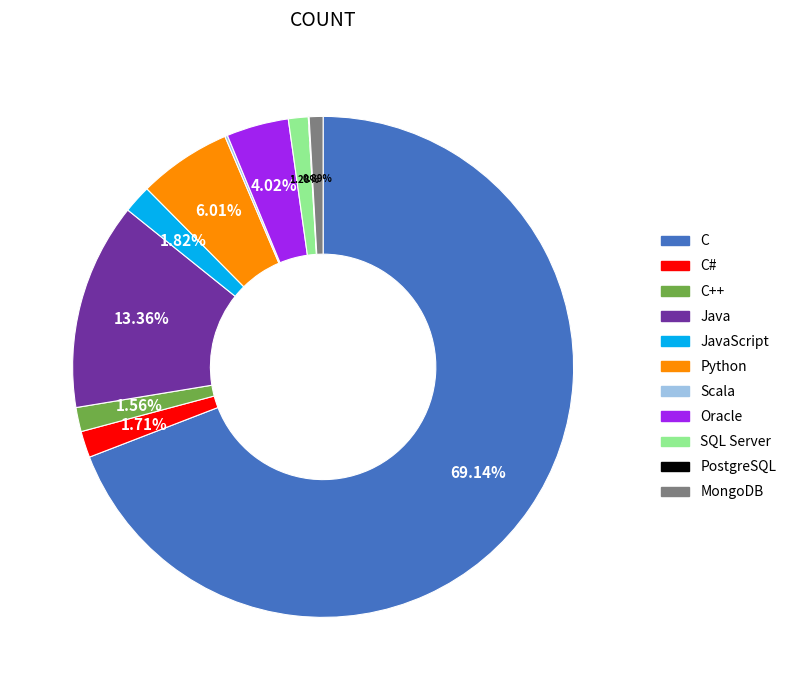

To the nearest percent, what is the difference between the largest and smallest slice percentages?

69%